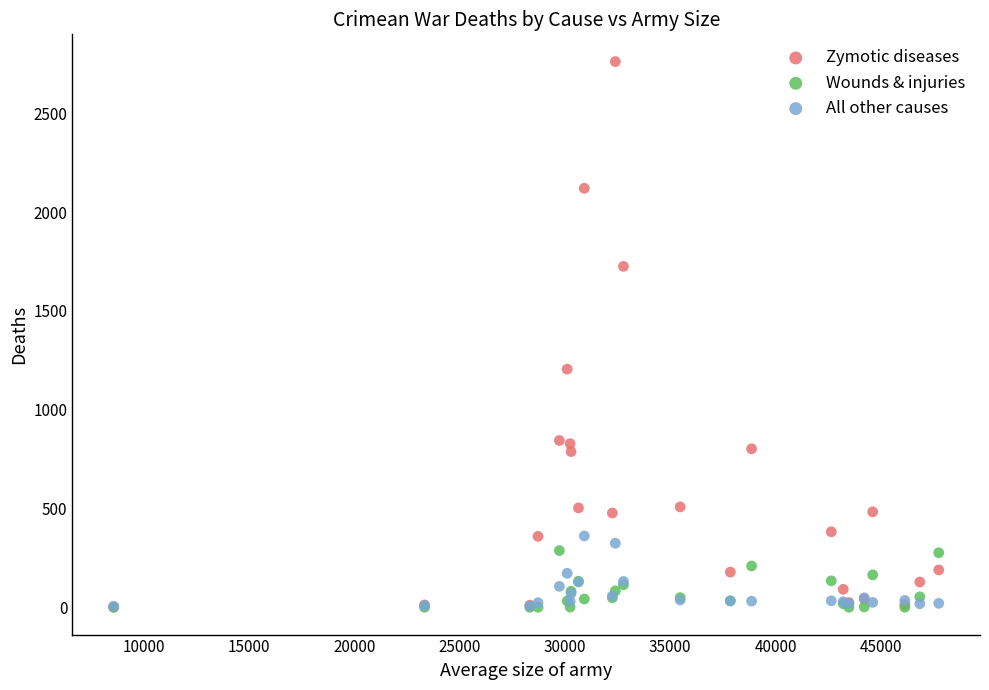

Which series has the widest spread of Y values?

Zymotic diseases